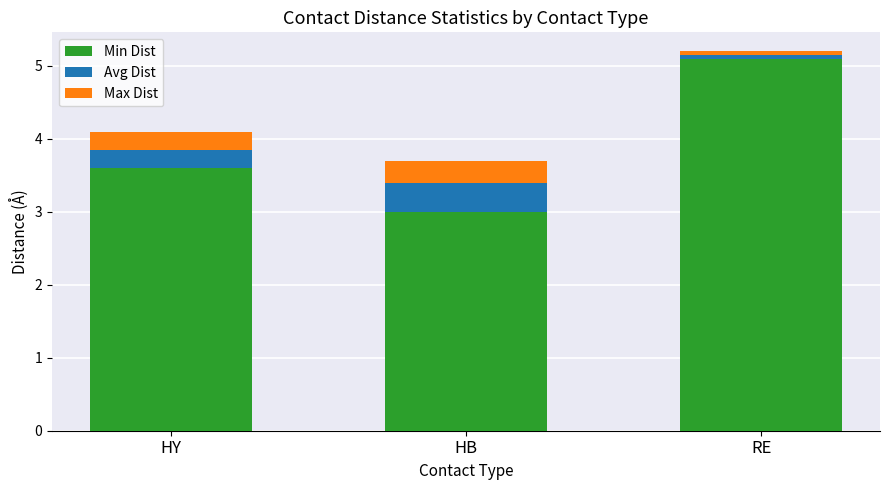

What is the value of the Min Dist bar at the 2nd from the left?

3.0